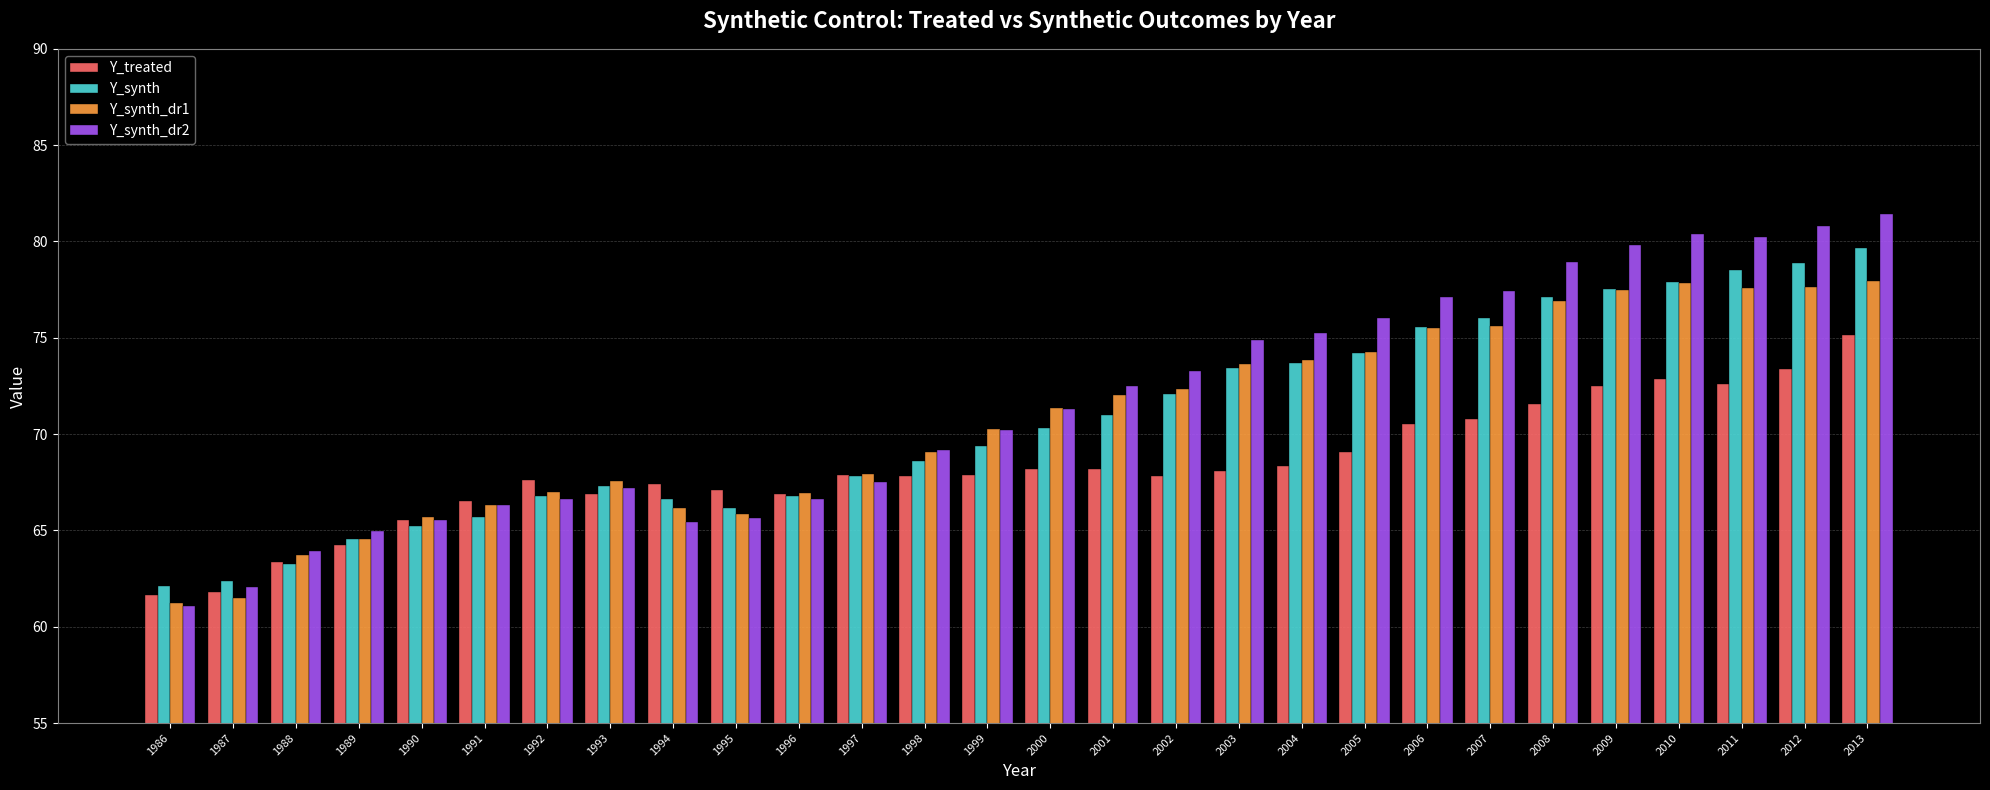

What is the spread (max minus min) of values at 1991?

0.8